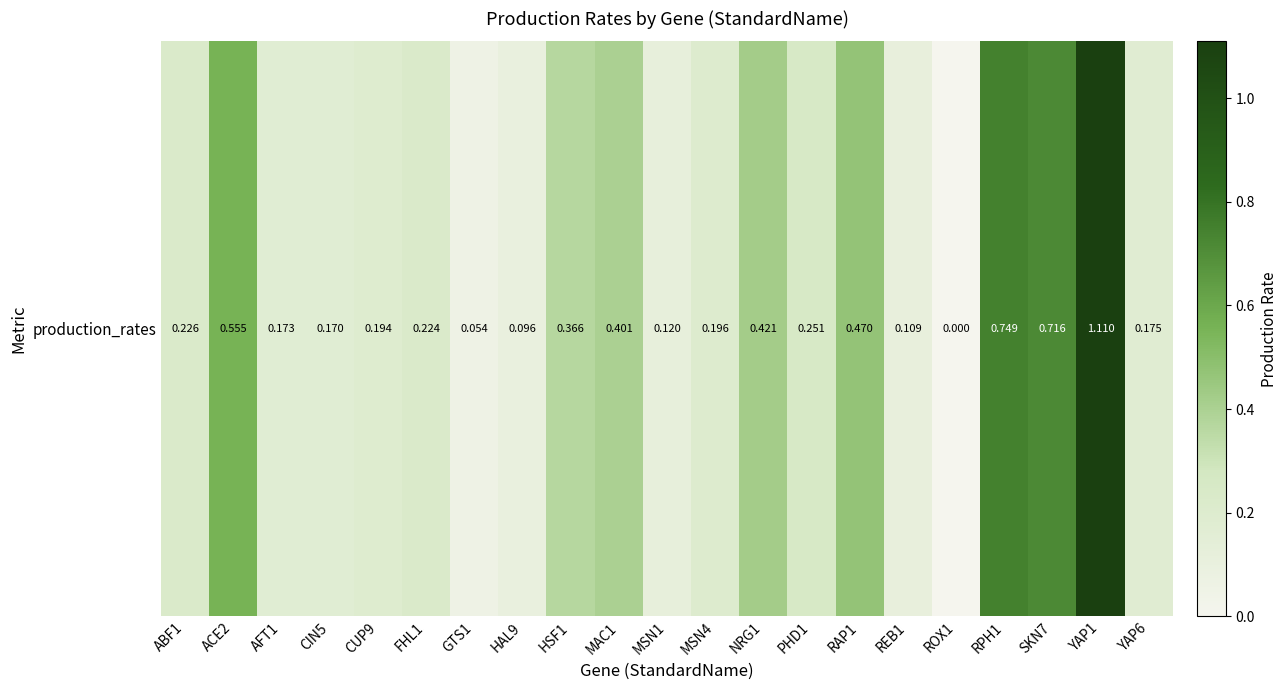

How many positive values are there?

20